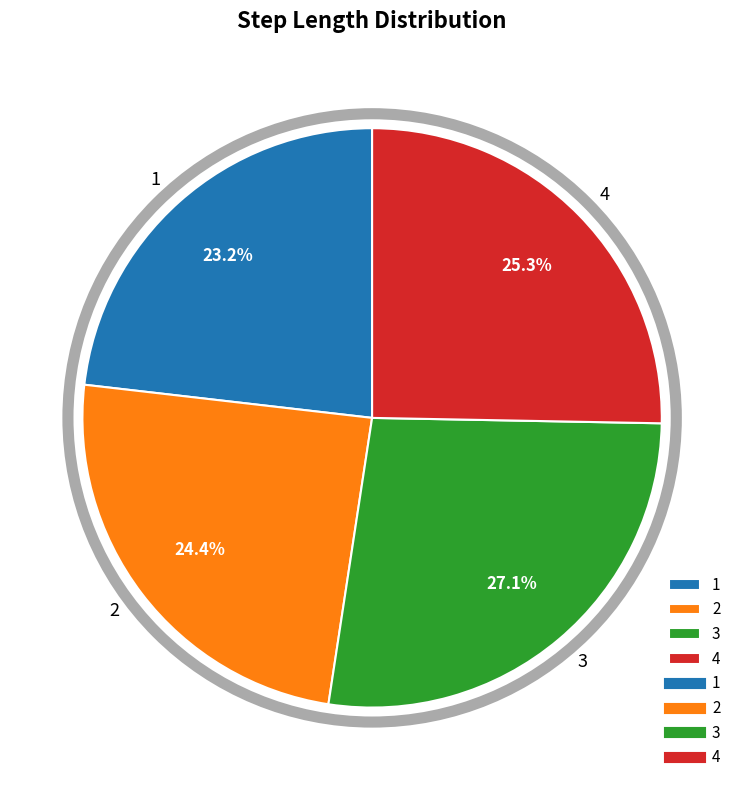

How many slices are in this pie chart?

4